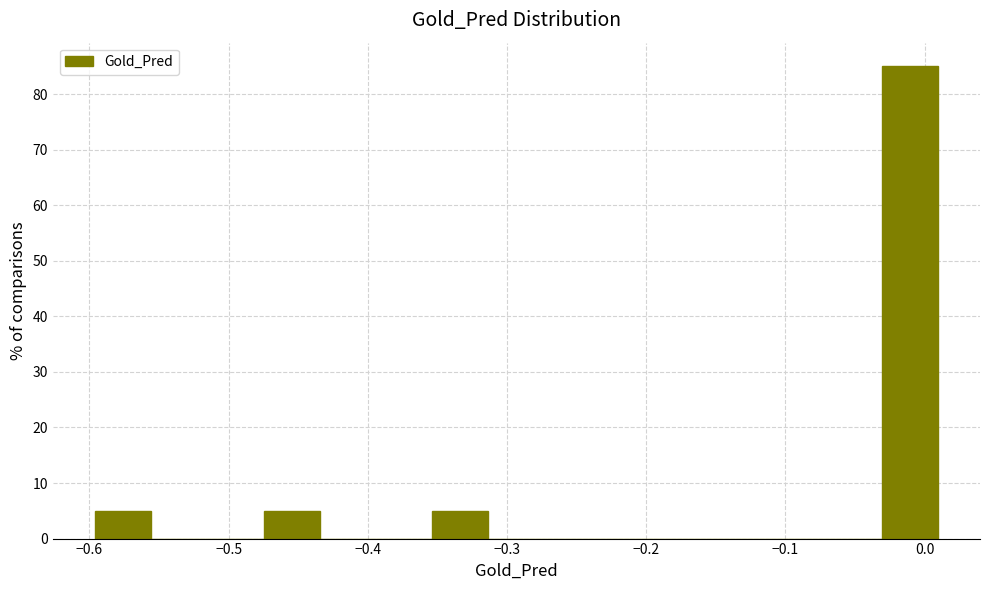

Reading left to right, list every bar in this chart as the range it spans on the x-axis followed by its height. Neither the bar edges nor the heights are printed on the chart, so give them approximately, as read against the axes.

-0.60 to -0.56: 5
-0.56 to -0.52: 0
-0.52 to -0.47: 0
-0.47 to -0.43: 5
-0.43 to -0.39: 0
-0.39 to -0.35: 0
-0.35 to -0.31: 5
-0.31 to -0.27: 0
-0.27 to -0.23: 0
-0.23 to -0.19: 0
-0.19 to -0.15: 0
-0.15 to -0.11: 0
-0.11 to -0.07: 0
-0.07 to -0.03: 0
-0.03 to 0.01: 85